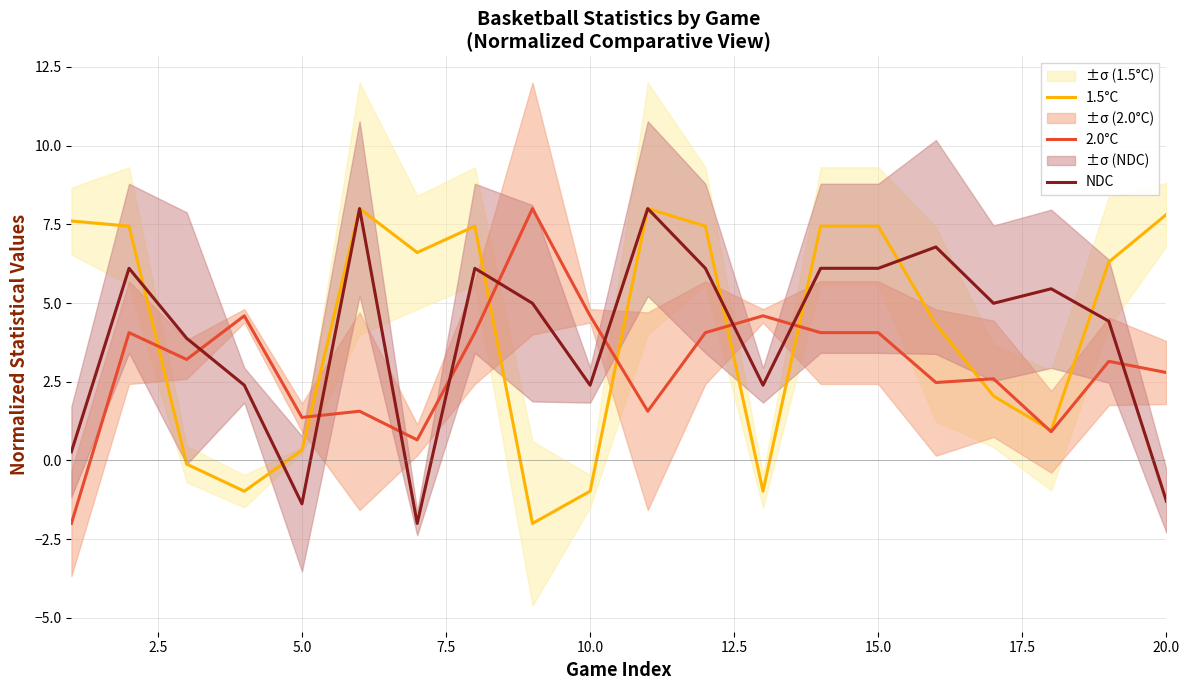

List the series in order of their peak value, lowest first.

1.5°C, 2.0°C, NDC